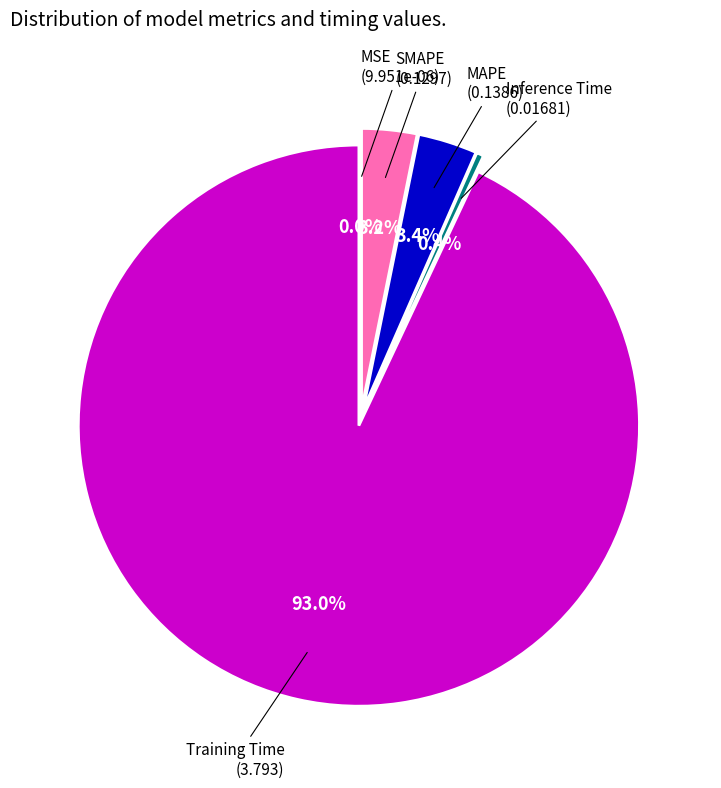

Which category accounts for the majority?

Training Time